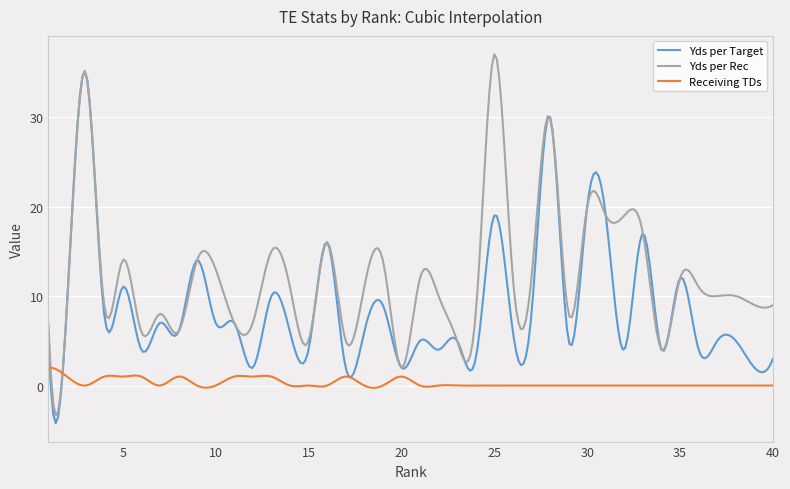

Which series has the largest range (max minus min)?

Yds per Rec